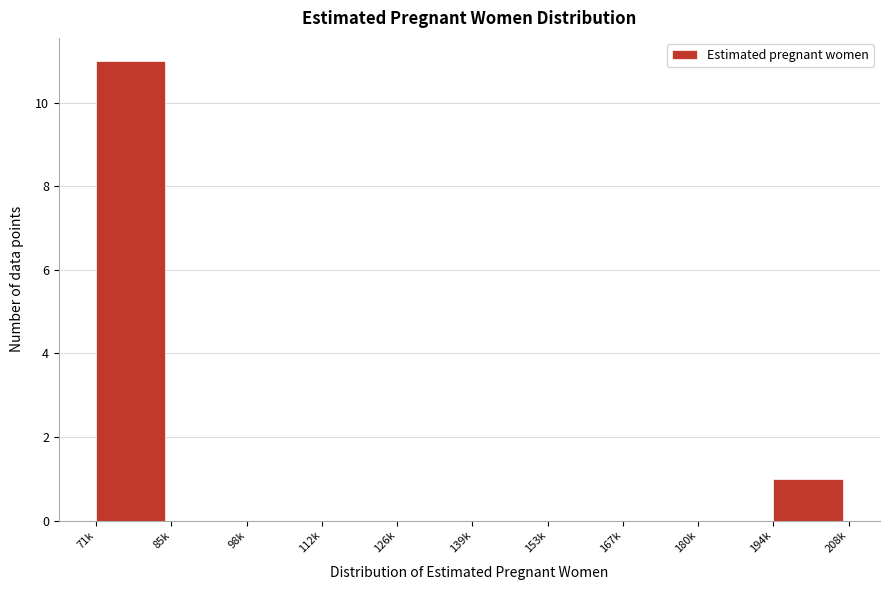

Reading right to left, what are all the values shown in this chart?

194k=1	180k=0	167k=0	153k=0	139k=0	126k=0	112k=0	98k=0	85k=0	71k=11